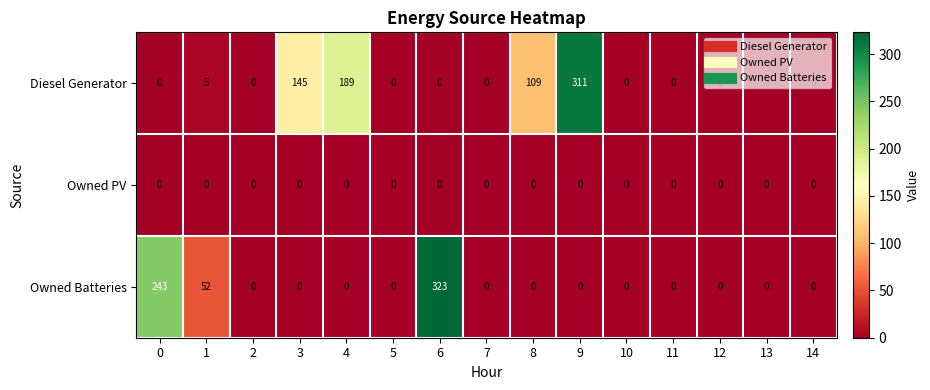

What is the difference between the maximum and minimum values in the Diesel Generator series?

311